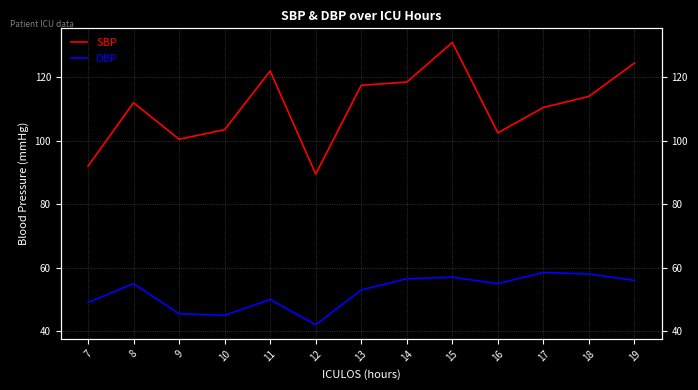

Does the chart have visible grid lines?

Yes